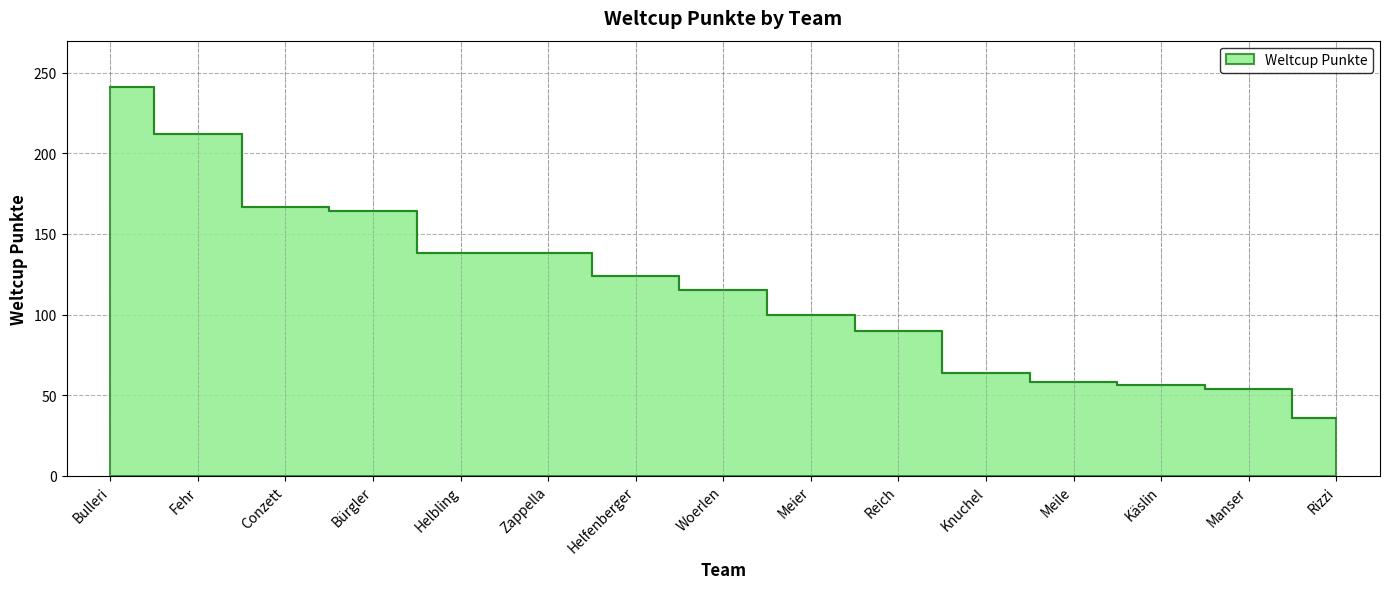

Does the chart have visible grid lines?

Yes